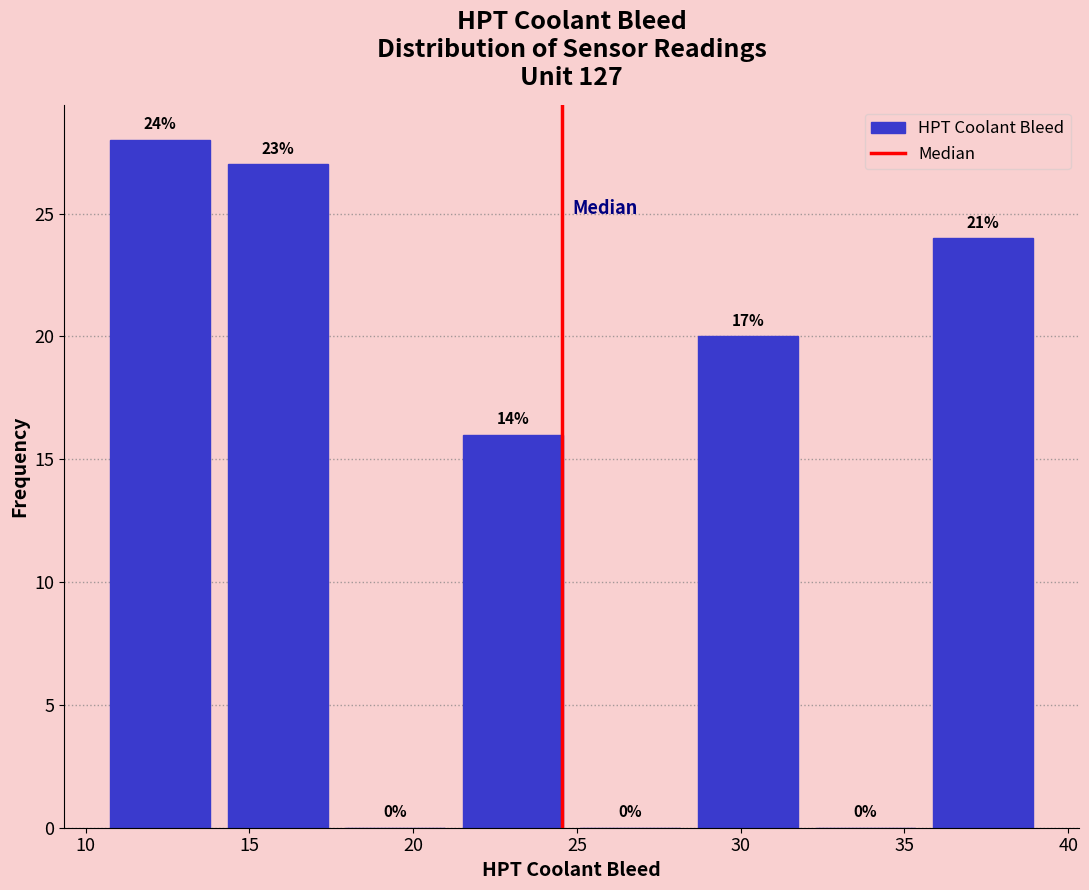

Which range on the x-axis has the tallest bar?

10.5 to 14.0